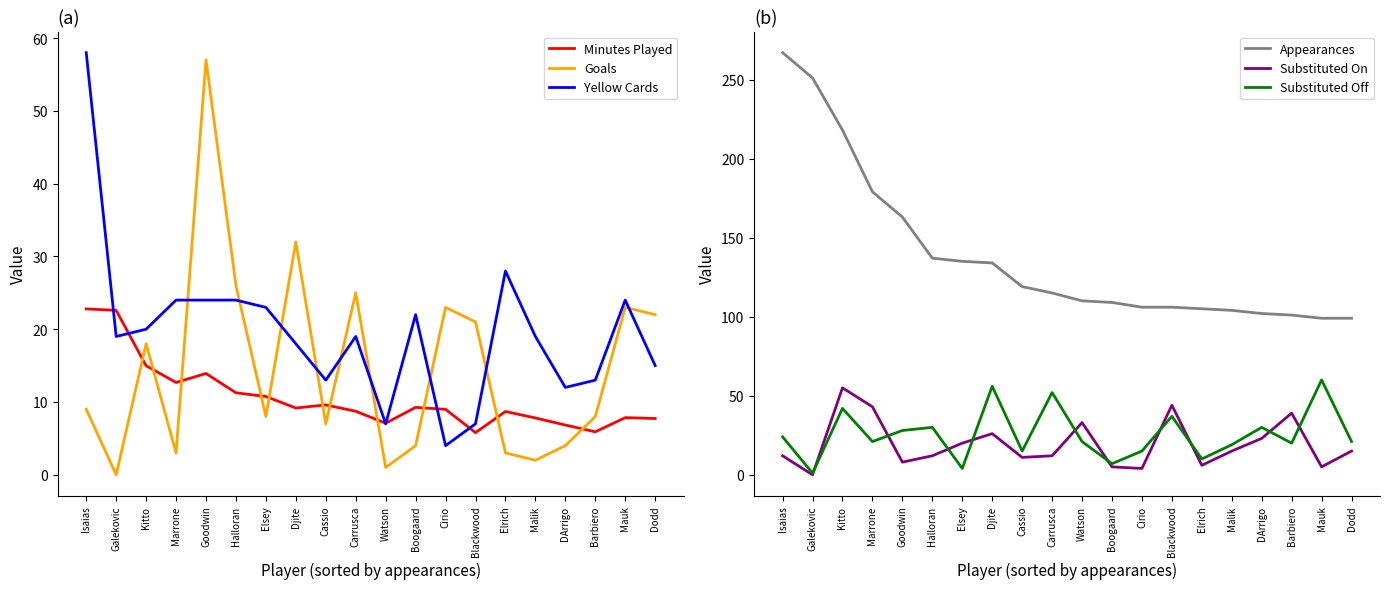

Reading left to right, transcribe all the data shown in this chart.

Minutes Played: Isaias=22.8	Galekovic=22.6	Kitto=15.0	Marrone=12.7	Goodwin=13.9	Halloran=11.3	Elsey=10.8	Djite=9.2	Cassio=9.6	Carrusca=8.7	Watson=7.1	Boogaard=9.3	Cirio=9.0	Blackwood=5.8	Elrich=8.7	Malik=7.8	DArrigo=6.8	Barbiero=5.9	Mauk=7.8	Dodd=7.7
Goals: Isaias=9.0	Galekovic=0.0	Kitto=18.0	Marrone=3.0	Goodwin=57.0	Halloran=26.0	Elsey=8.0	Djite=32.0	Cassio=7.0	Carrusca=25.0	Watson=1.0	Boogaard=4.0	Cirio=23.0	Blackwood=21.0	Elrich=3.0	Malik=2.0	DArrigo=4.0	Barbiero=8.0	Mauk=23.0	Dodd=22.0
Yellow Cards: Isaias=58.0	Galekovic=19.0	Kitto=20.0	Marrone=24.0	Goodwin=24.0	Halloran=24.0	Elsey=23.0	Djite=18.0	Cassio=13.0	Carrusca=19.0	Watson=7.0	Boogaard=22.0	Cirio=4.0	Blackwood=7.0	Elrich=28.0	Malik=19.0	DArrigo=12.0	Barbiero=13.0	Mauk=24.0	Dodd=15.0
Appearances: Isaias=267.0	Galekovic=251.0	Kitto=218.0	Marrone=179.0	Goodwin=163.0	Halloran=137.0	Elsey=135.0	Djite=134.0	Cassio=119.0	Carrusca=115.0	Watson=110.0	Boogaard=109.0	Cirio=106.0	Blackwood=106.0	Elrich=105.0	Malik=104.0	DArrigo=102.0	Barbiero=101.0	Mauk=99.0	Dodd=99.0
Substituted On: Isaias=12.0	Galekovic=0.0	Kitto=55.0	Marrone=43.0	Goodwin=8.0	Halloran=12.0	Elsey=20.0	Djite=26.0	Cassio=11.0	Carrusca=12.0	Watson=33.0	Boogaard=5.0	Cirio=4.0	Blackwood=44.0	Elrich=6.0	Malik=15.0	DArrigo=23.0	Barbiero=39.0	Mauk=5.0	Dodd=15.0
Substituted Off: Isaias=24.0	Galekovic=1.0	Kitto=42.0	Marrone=21.0	Goodwin=28.0	Halloran=30.0	Elsey=4.0	Djite=56.0	Cassio=15.0	Carrusca=52.0	Watson=21.0	Boogaard=7.0	Cirio=15.0	Blackwood=37.0	Elrich=10.0	Malik=19.0	DArrigo=30.0	Barbiero=20.0	Mauk=60.0	Dodd=21.0